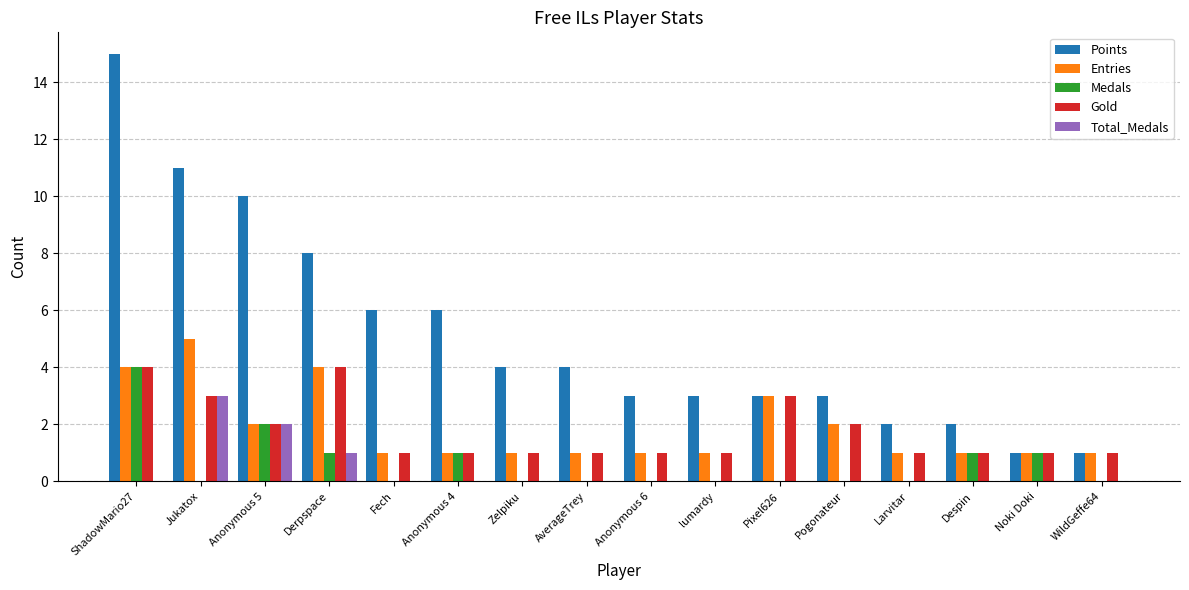

Which series changed the most between Fech and Noki Doki?

Points